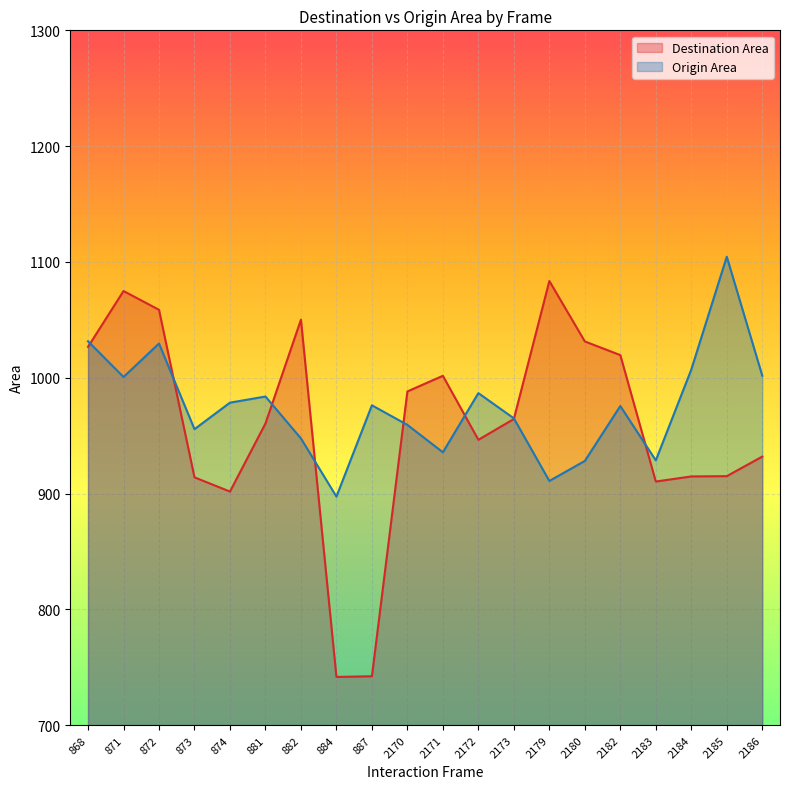

Where do Origin Area and Destination Area first cross each other?

868 and 871